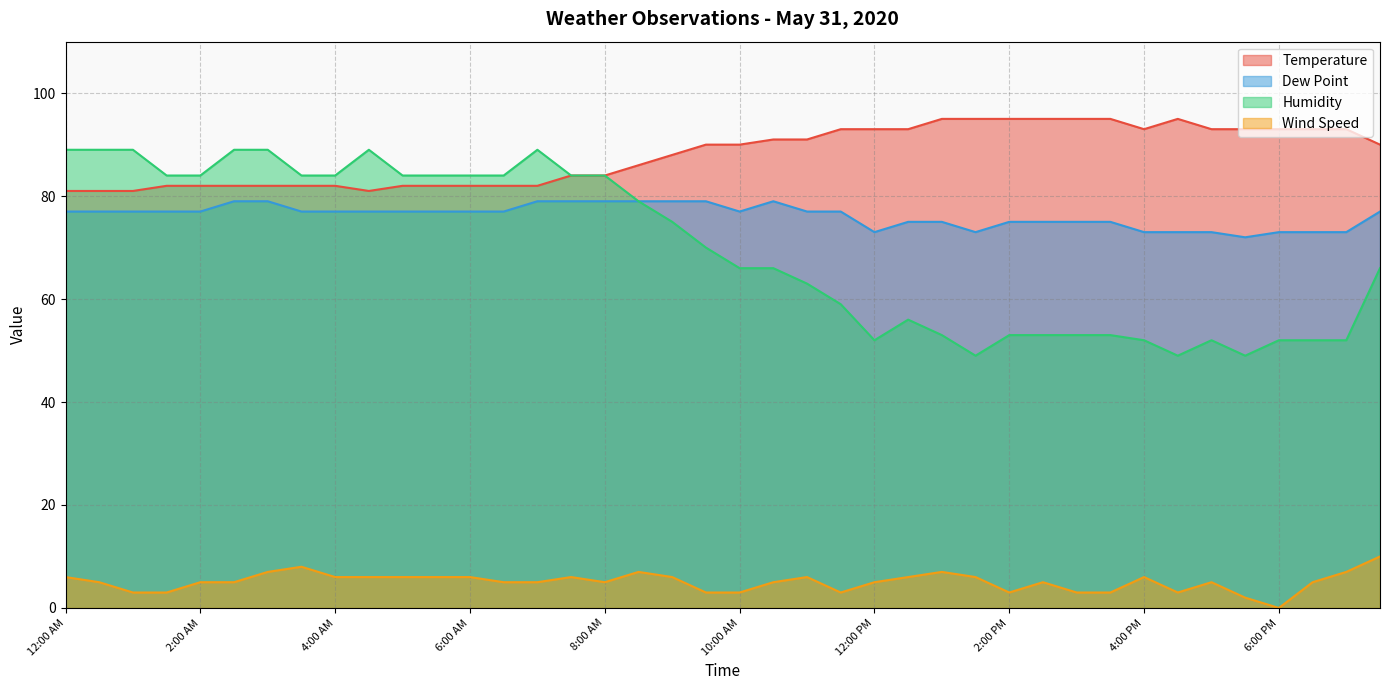

Reading right to left, transcribe all the data shown in this chart.

Temperature: 7:30 PM=90	7:00 PM=93	6:30 PM=93	6:00 PM=93	5:30 PM=93	5:00 PM=93	4:30 PM=95	4:00 PM=93	3:30 PM=95	3:00 PM=95	2:30 PM=95	2:00 PM=95	1:30 PM=95	1:00 PM=95	12:30 PM=93	12:00 PM=93	11:30 AM=93	11:00 AM=91	10:30 AM=91	10:00 AM=90	9:30 AM=90	9:00 AM=88	8:30 AM=86	8:00 AM=84	7:30 AM=84	7:00 AM=82	6:30 AM=82	6:00 AM=82	5:30 AM=82	5:00 AM=82	4:30 AM=81	4:00 AM=82	3:30 AM=82	3:00 AM=82	2:30 AM=82	2:00 AM=82	1:30 AM=82	1:00 AM=81	12:30 AM=81	12:00 AM=81
Dew Point: 7:30 PM=77	7:00 PM=73	6:30 PM=73	6:00 PM=73	5:30 PM=72	5:00 PM=73	4:30 PM=73	4:00 PM=73	3:30 PM=75	3:00 PM=75	2:30 PM=75	2:00 PM=75	1:30 PM=73	1:00 PM=75	12:30 PM=75	12:00 PM=73	11:30 AM=77	11:00 AM=77	10:30 AM=79	10:00 AM=77	9:30 AM=79	9:00 AM=79	8:30 AM=79	8:00 AM=79	7:30 AM=79	7:00 AM=79	6:30 AM=77	6:00 AM=77	5:30 AM=77	5:00 AM=77	4:30 AM=77	4:00 AM=77	3:30 AM=77	3:00 AM=79	2:30 AM=79	2:00 AM=77	1:30 AM=77	1:00 AM=77	12:30 AM=77	12:00 AM=77
Humidity: 7:30 PM=66	7:00 PM=52	6:30 PM=52	6:00 PM=52	5:30 PM=49	5:00 PM=52	4:30 PM=49	4:00 PM=52	3:30 PM=53	3:00 PM=53	2:30 PM=53	2:00 PM=53	1:30 PM=49	1:00 PM=53	12:30 PM=56	12:00 PM=52	11:30 AM=59	11:00 AM=63	10:30 AM=66	10:00 AM=66	9:30 AM=70	9:00 AM=75	8:30 AM=79	8:00 AM=84	7:30 AM=84	7:00 AM=89	6:30 AM=84	6:00 AM=84	5:30 AM=84	5:00 AM=84	4:30 AM=89	4:00 AM=84	3:30 AM=84	3:00 AM=89	2:30 AM=89	2:00 AM=84	1:30 AM=84	1:00 AM=89	12:30 AM=89	12:00 AM=89
Wind Speed: 7:30 PM=10	7:00 PM=7	6:30 PM=5	6:00 PM=0	5:30 PM=2	5:00 PM=5	4:30 PM=3	4:00 PM=6	3:30 PM=3	3:00 PM=3	2:30 PM=5	2:00 PM=3	1:30 PM=6	1:00 PM=7	12:30 PM=6	12:00 PM=5	11:30 AM=3	11:00 AM=6	10:30 AM=5	10:00 AM=3	9:30 AM=3	9:00 AM=6	8:30 AM=7	8:00 AM=5	7:30 AM=6	7:00 AM=5	6:30 AM=5	6:00 AM=6	5:30 AM=6	5:00 AM=6	4:30 AM=6	4:00 AM=6	3:30 AM=8	3:00 AM=7	2:30 AM=5	2:00 AM=5	1:30 AM=3	1:00 AM=3	12:30 AM=5	12:00 AM=6